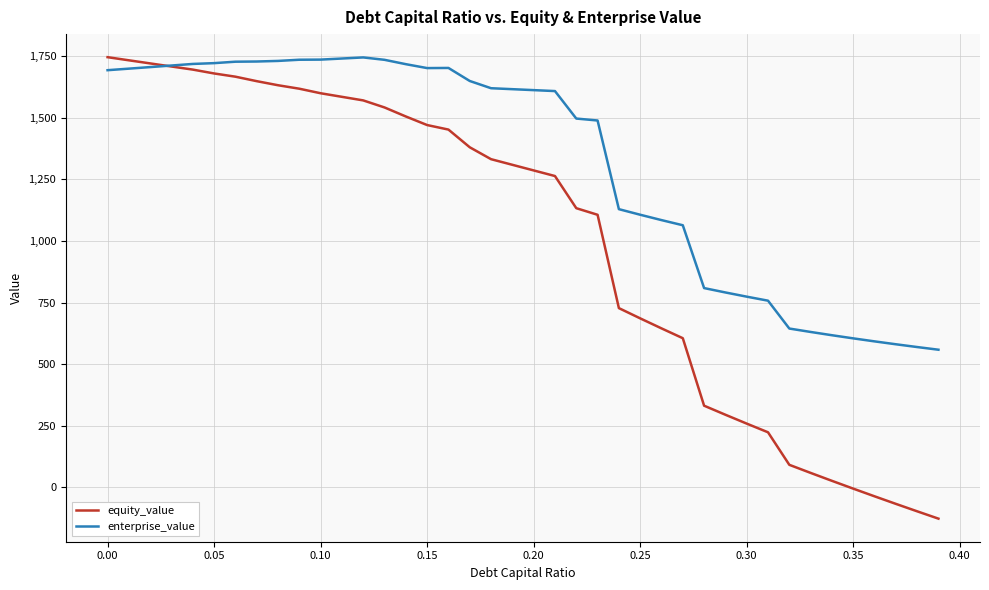

Which series has the widest spread of values?

equity_value